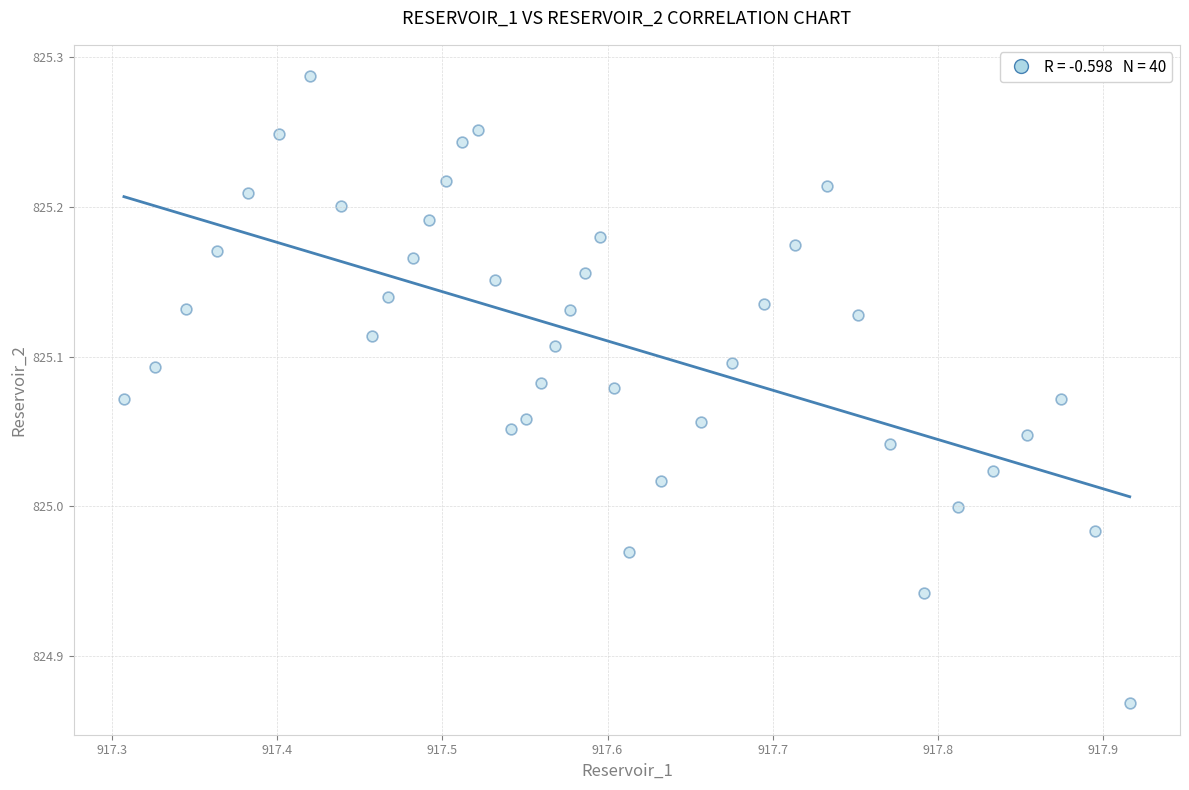

What is the range of Y values (max minus min)?

0.4